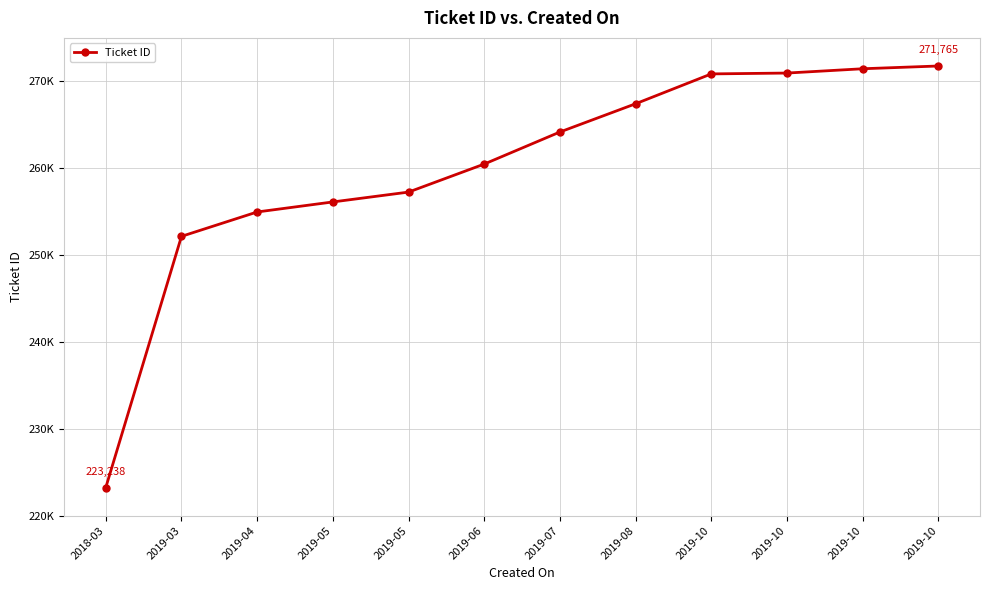

Which category has the lowest value across all series?

2018-03